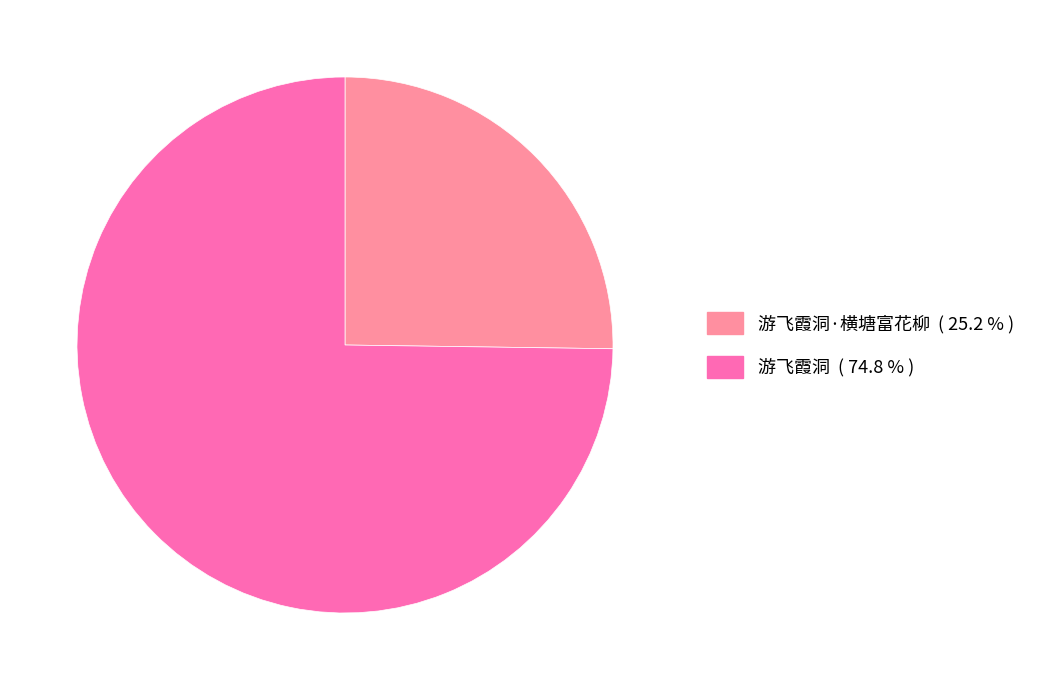

Is there a majority slice in this chart?

Yes